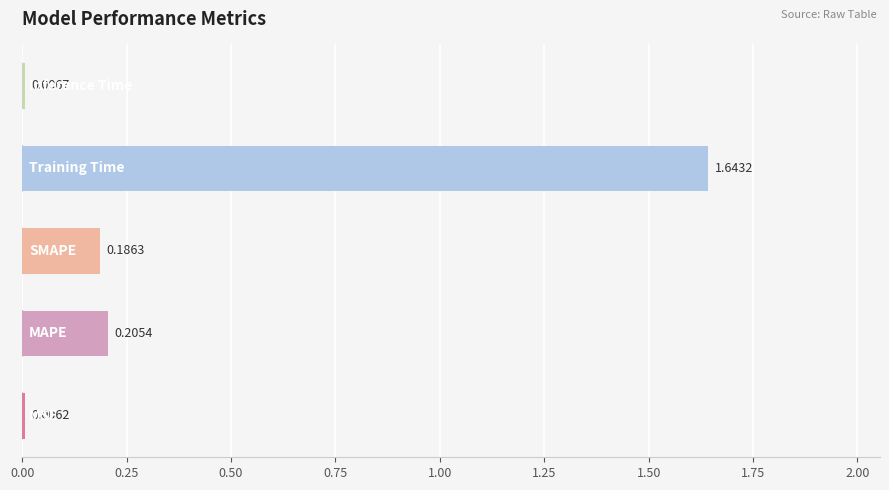

What is the sum of all values?

2.0